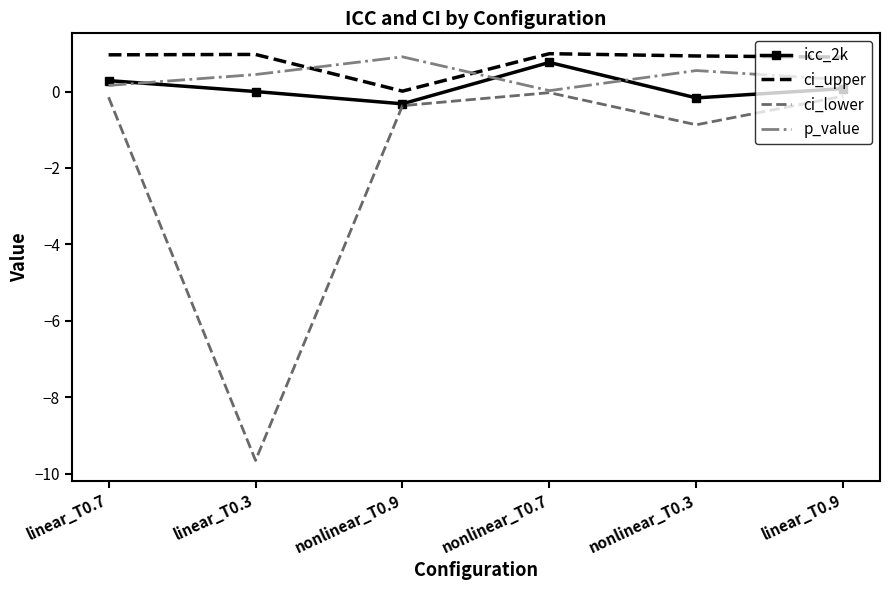

What is the minimum value for icc_2k?

-0.3